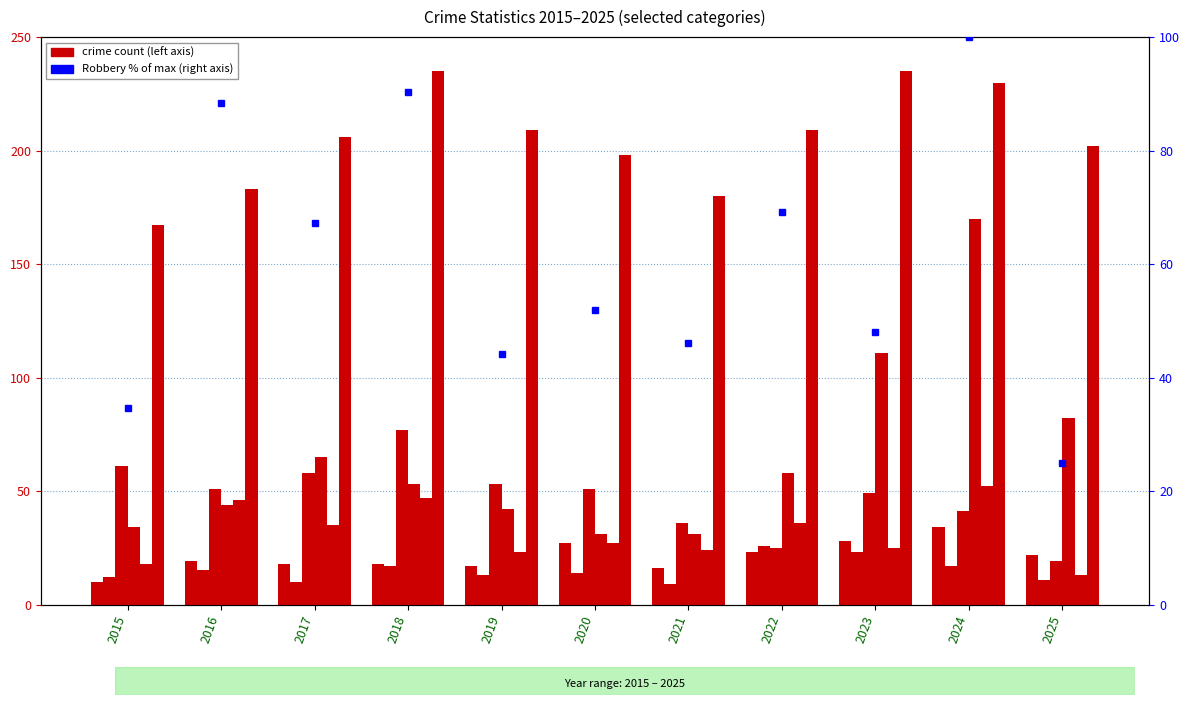

What is the value of the Aggravated Assault bar at the 1st from the left?

10.0